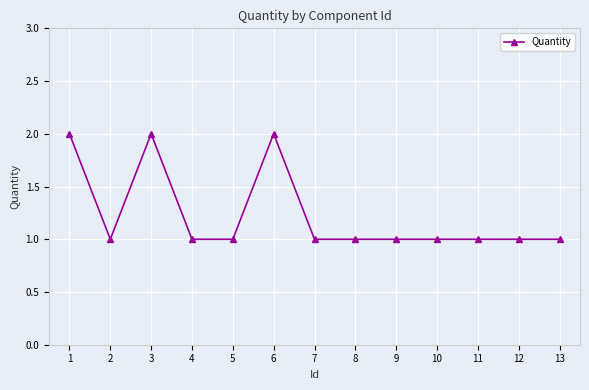

What is the smallest value displayed?

1